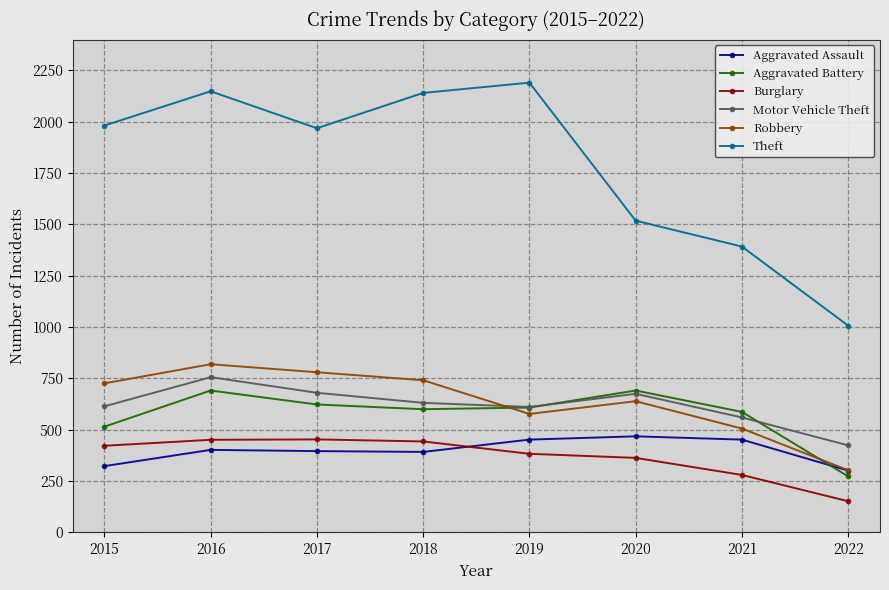

True or false: Burglary and Aggravated Battery cross at least once.

False